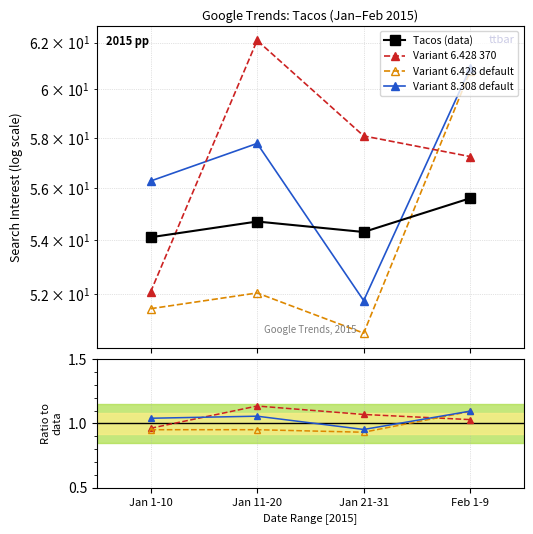

True or false: Variant 8.308 default and Variant 6.428 default cross at least once.

False